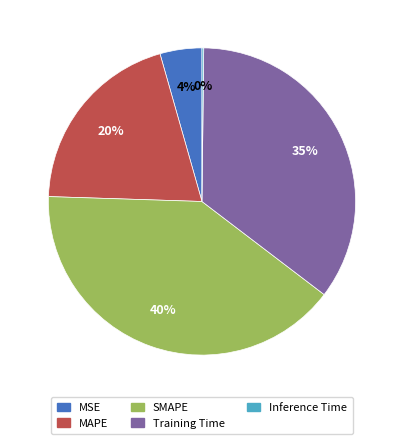

Is there a majority slice in this chart?

No